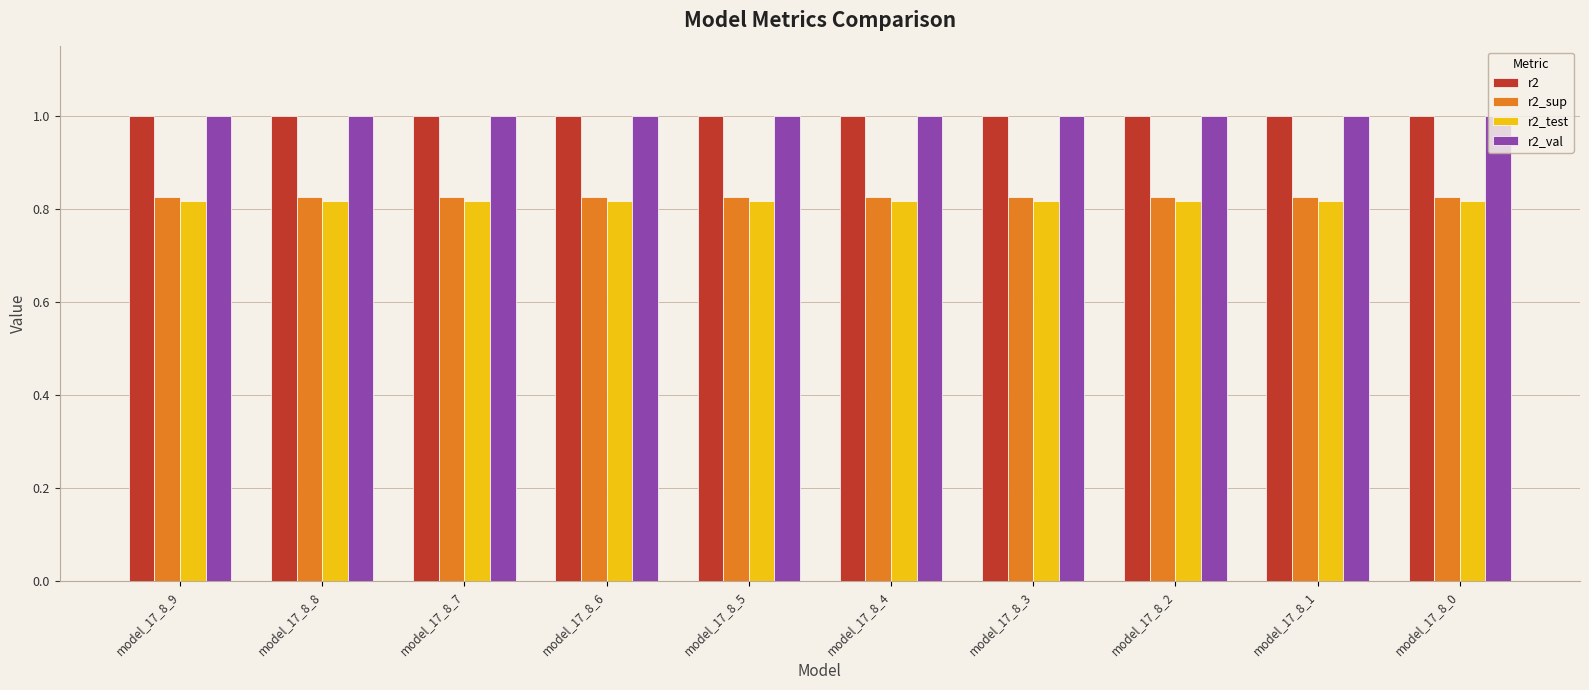

At how many categories does at least one series exceed 0?

10